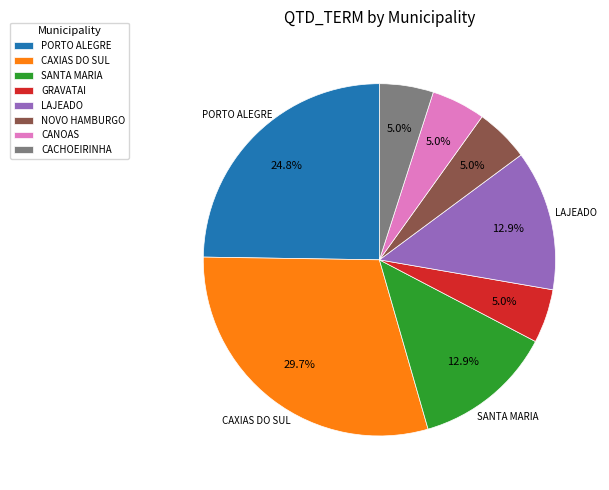

What is the largest slice in the pie chart?

CAXIAS DO SUL